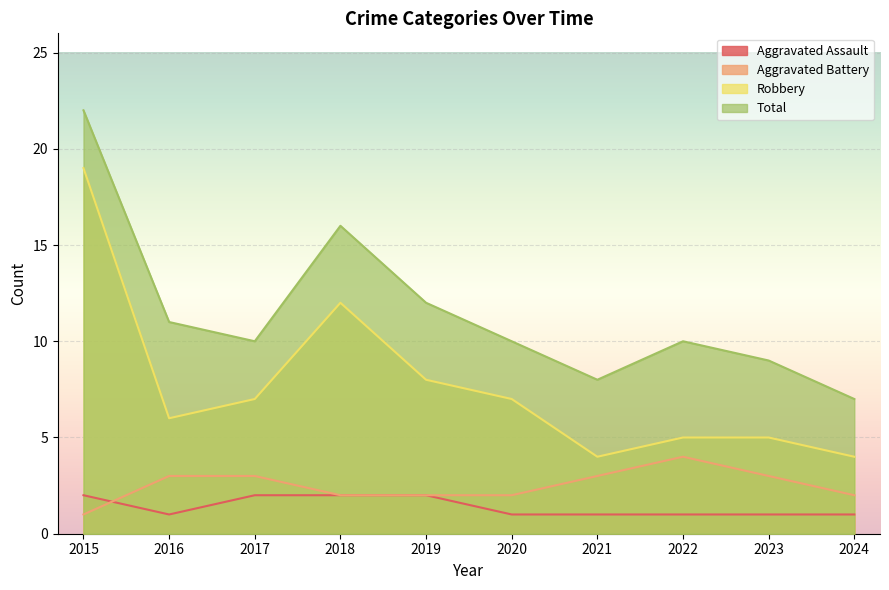

True or false: Aggravated Battery and Robbery intersect in this chart.

False